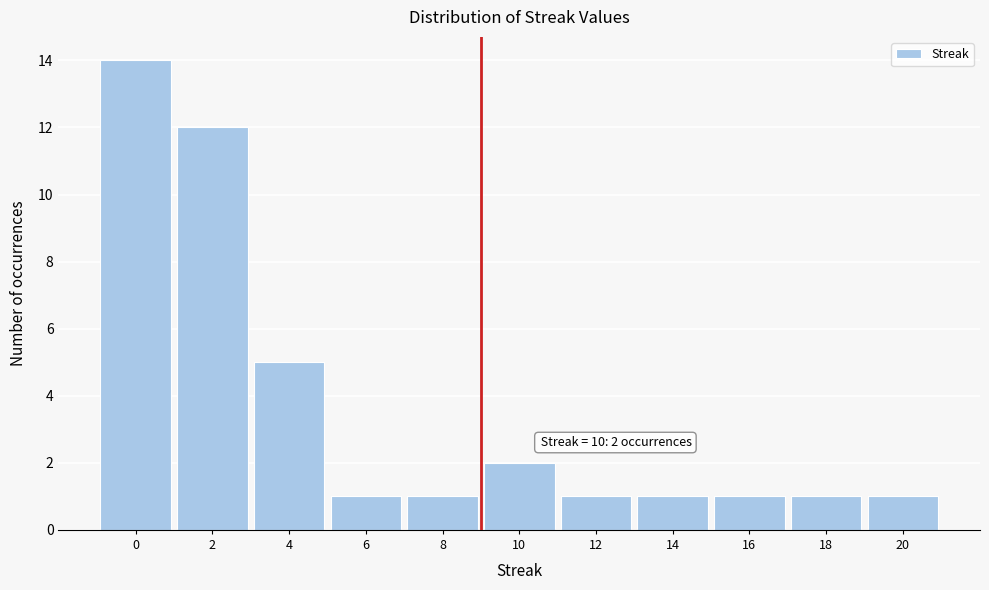

Reading left to right, list all the values displayed in this chart.

0=14	2=12	4=5	6=1	8=1	10=2	12=1	14=1	16=1	18=1	20=1